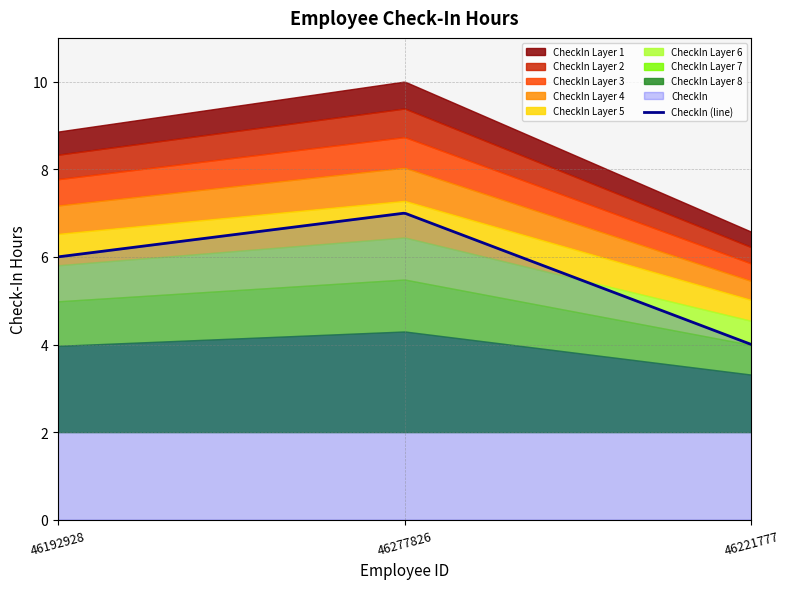

What is the average value?

6